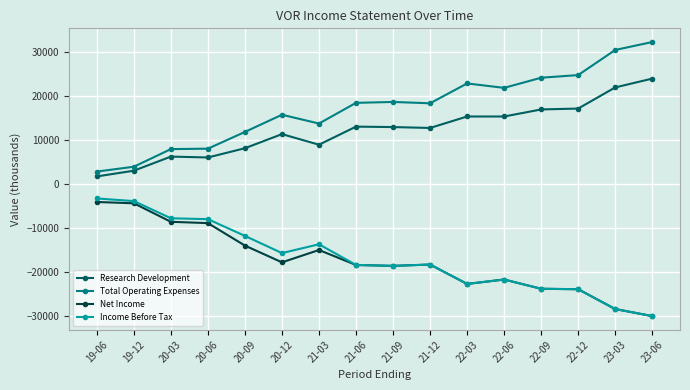

What is the value of the Total Operating Expenses point at the 5th from the left?

11800